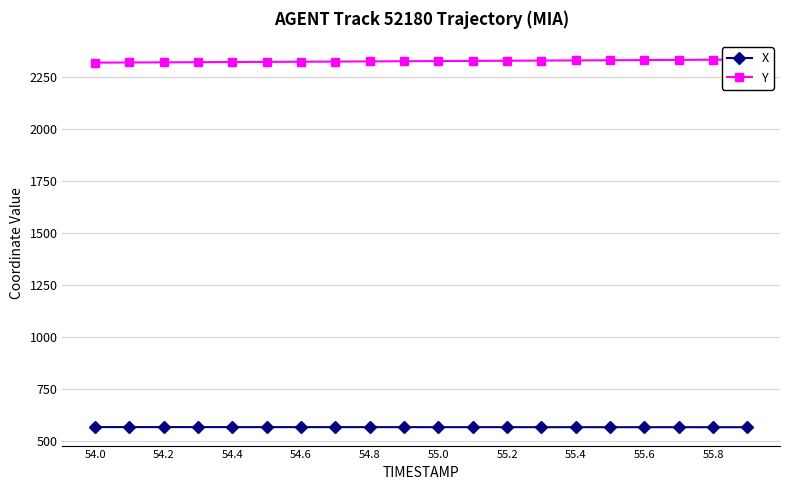

Which series has the largest total across all categories?

Y